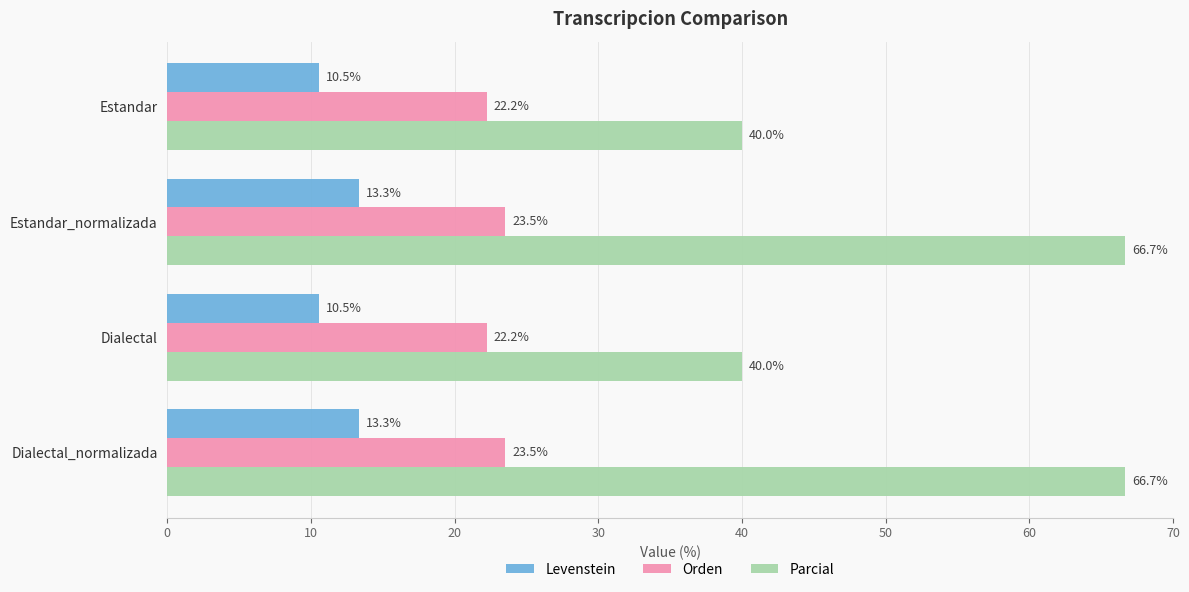

How many values in the Levenstein series are below 13?

2